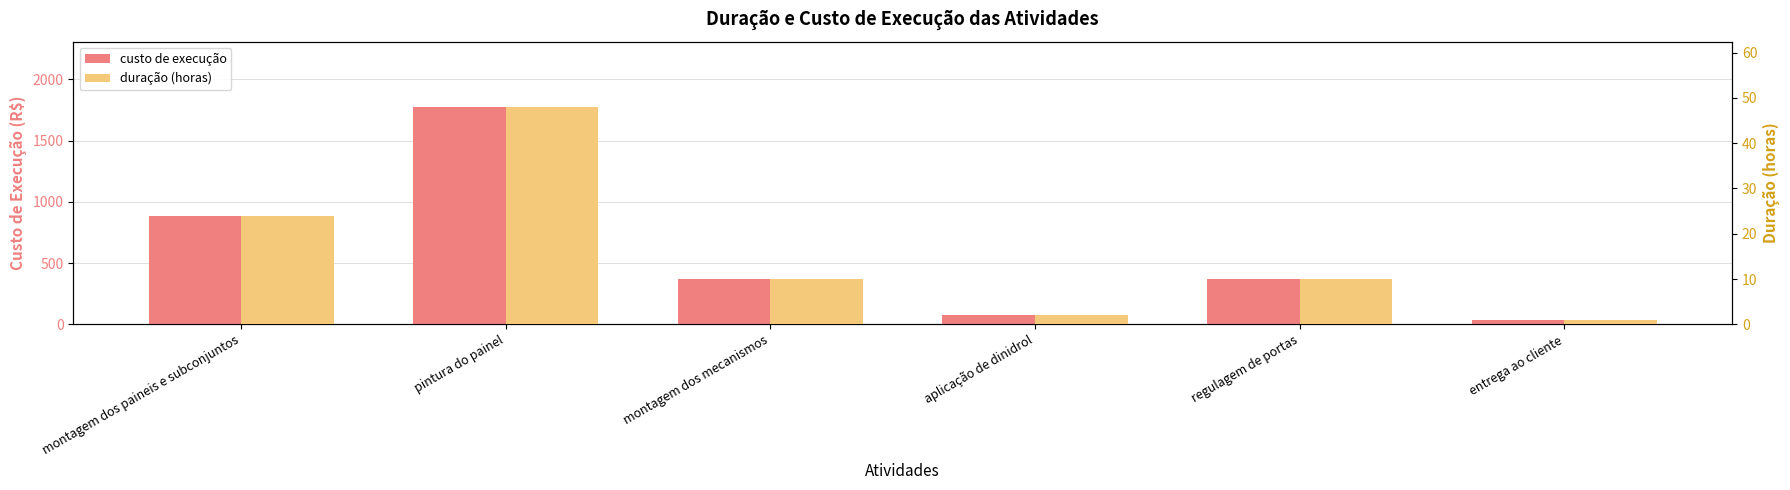

What is the approximate value of custo de execução at aplicação de dinidrol, to the nearest 100?

100